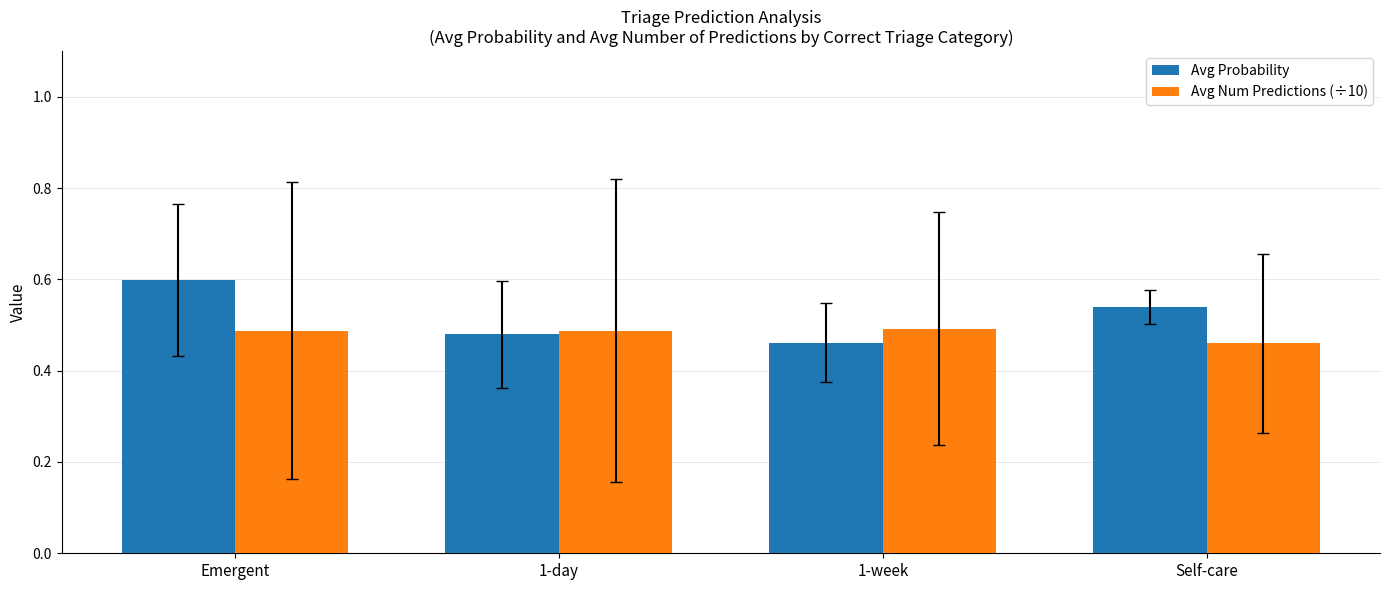

Which series has the largest range (max minus min)?

Avg Probability